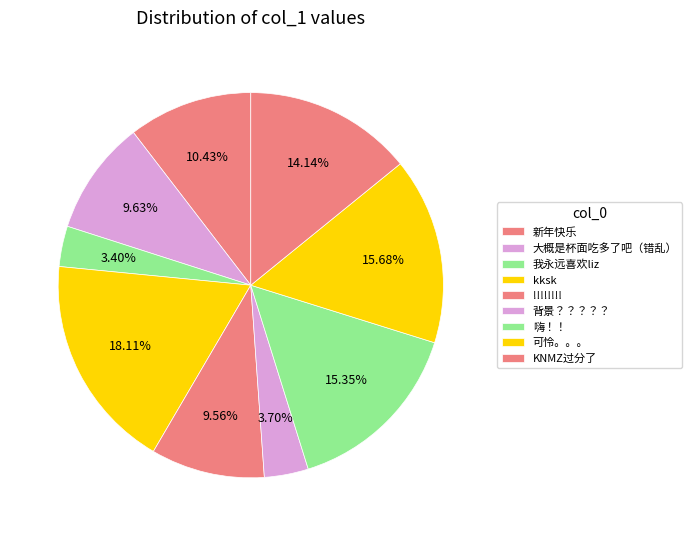

How many segments does this pie chart have?

9